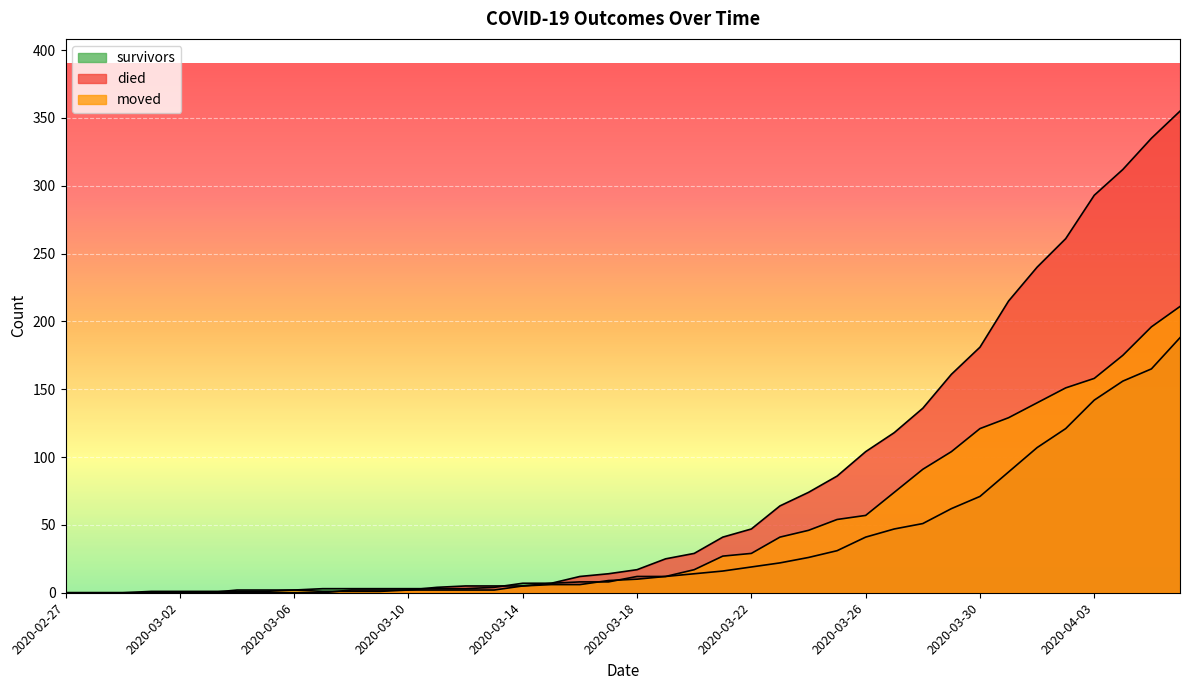

Is it true that died equals 25 at 2020-03-19?

True